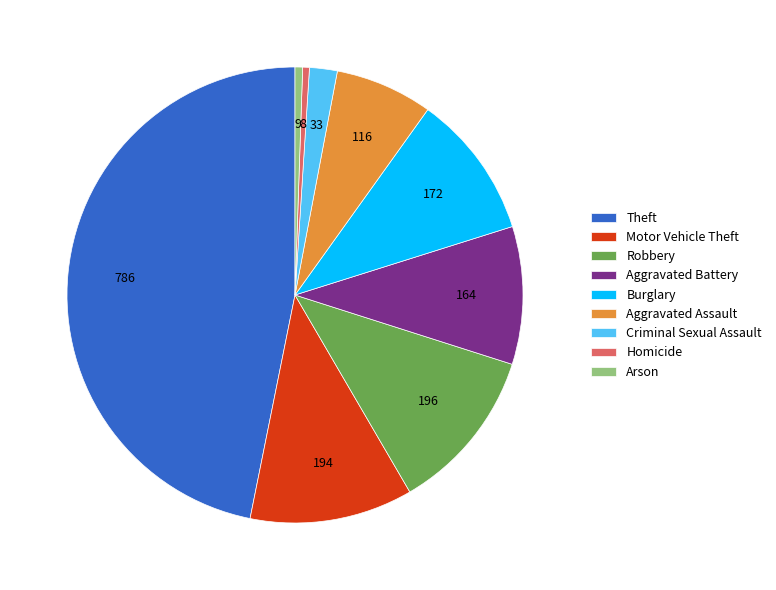

Which has a higher value, Homicide or Aggravated Battery?

Aggravated Battery